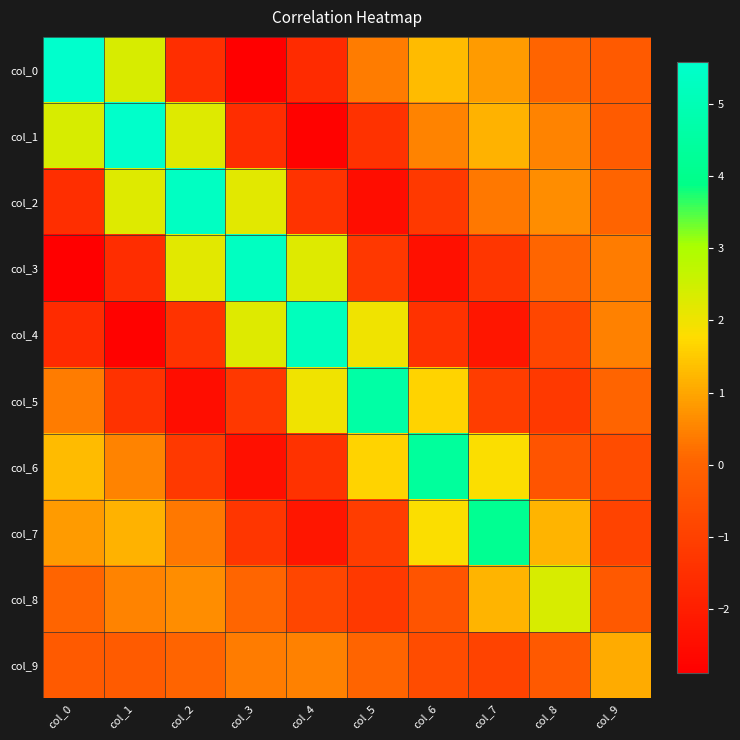

Which series has the widest spread of values?

col_0